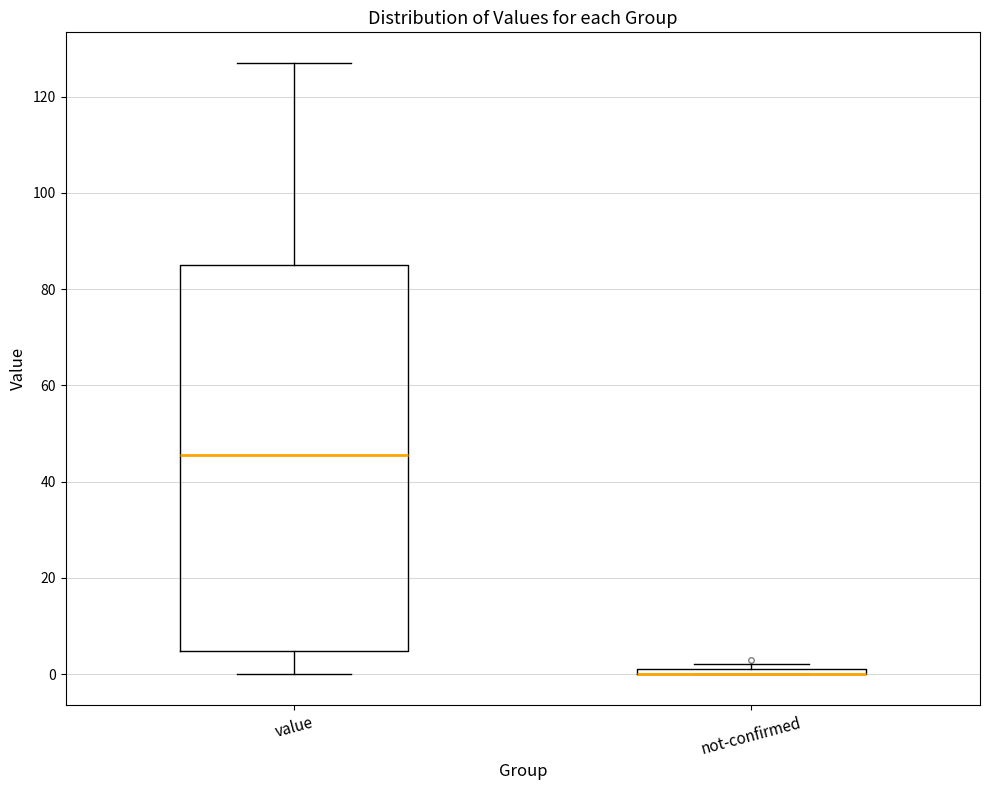

Which box is the tallest, from its lower edge to its upper edge?

value